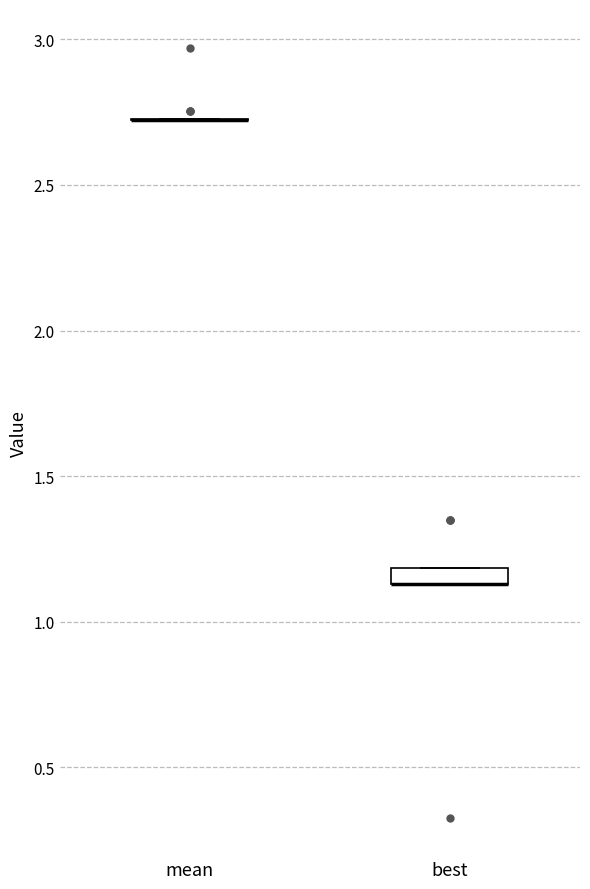

Where is the lower edge of the box for best on the y-axis? The values are not printed on the chart, so give them approximately, as read against the axis.

1.15